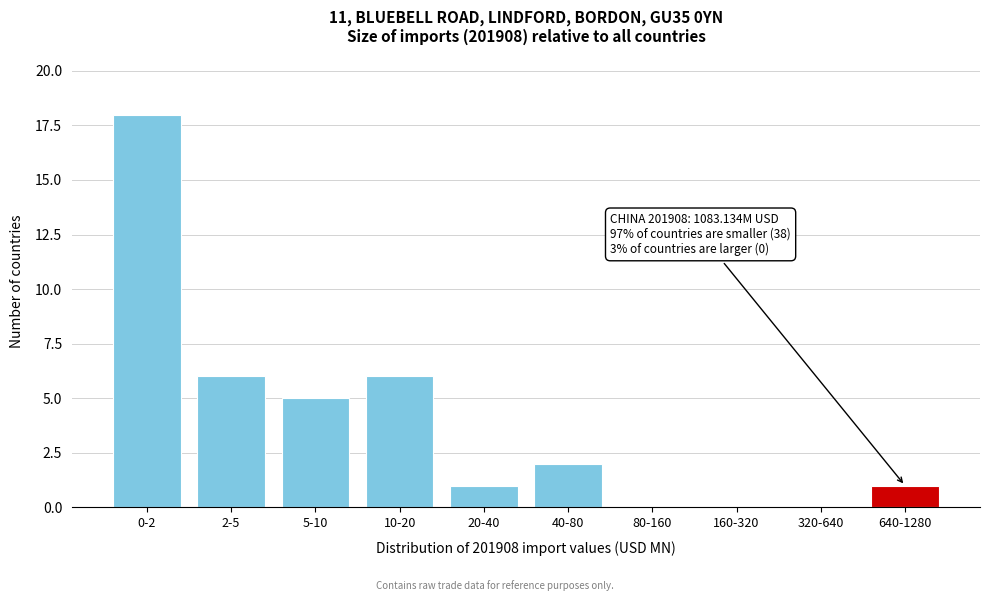

Reading left to right, transcribe all the data shown in this chart.

0-2=18	2-5=6	5-10=5	10-20=6	20-40=1	40-80=2	80-160=0	160-320=0	320-640=0	640-1280=1